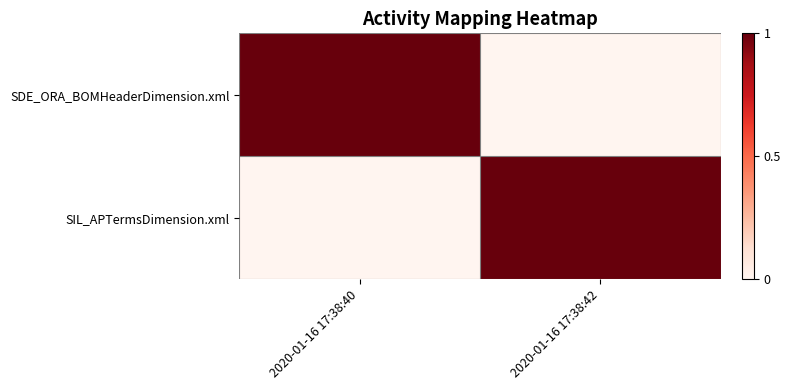

Which series has the widest spread of values?

SDE_ORA_BOMHeaderDimension.xml